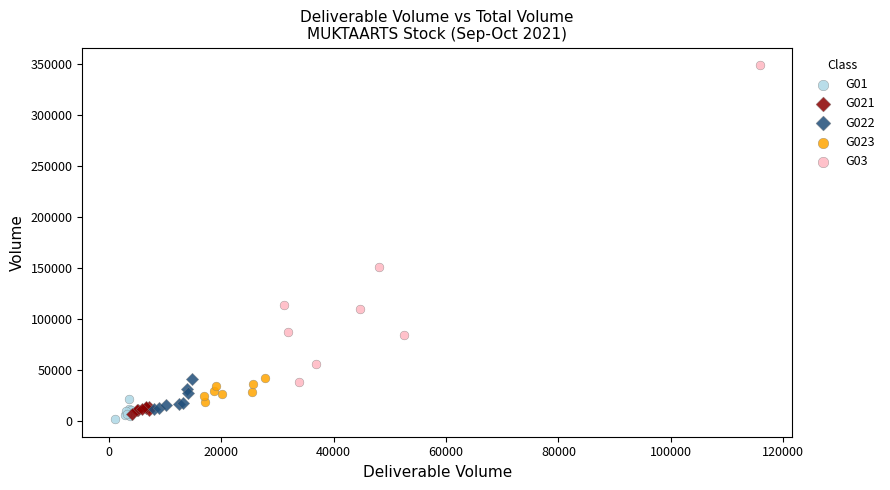

Which series reaches the maximum Y coordinate?

G03